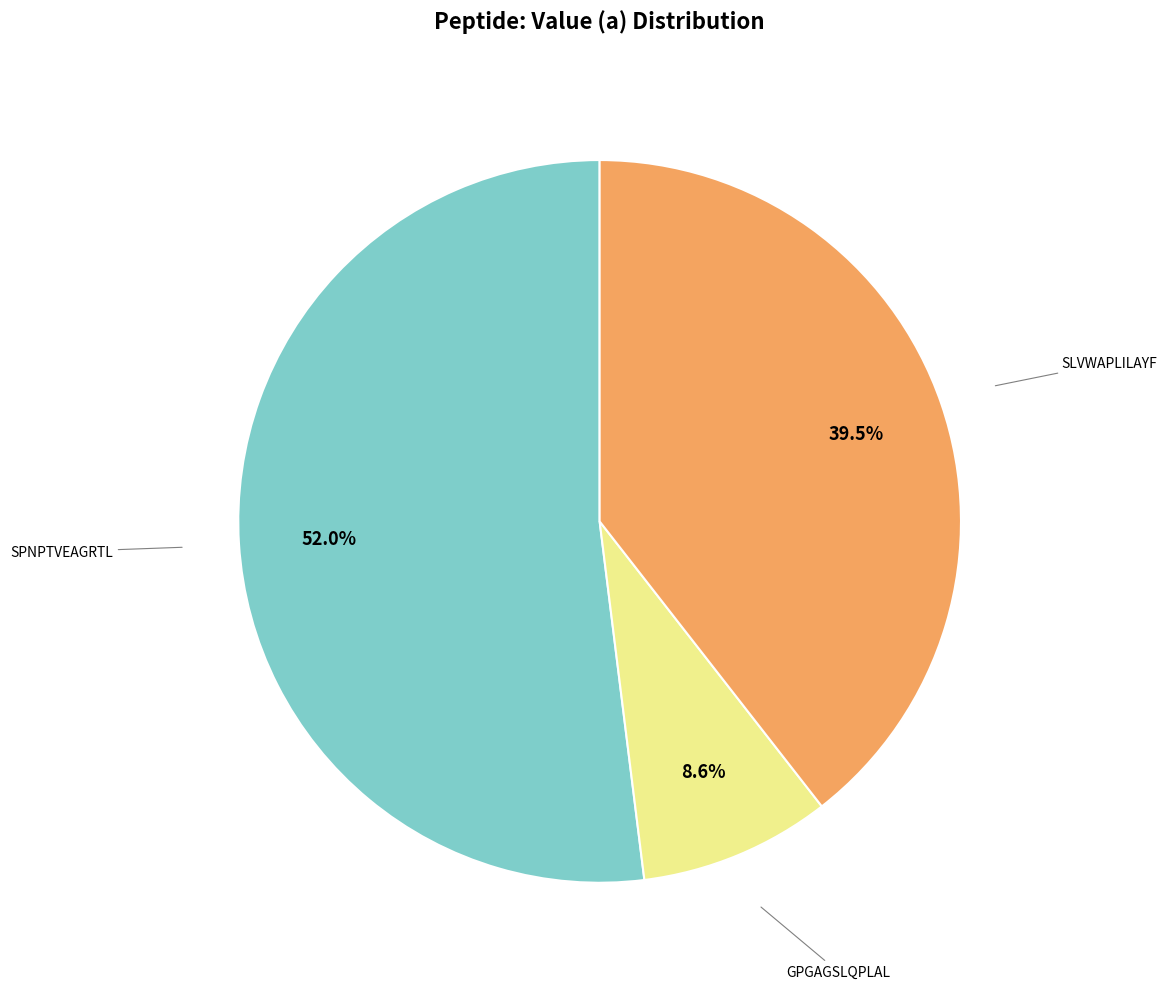

Is there a majority slice in this chart?

Yes